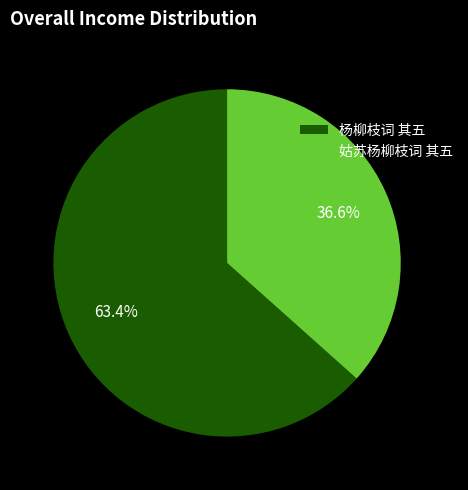

To the nearest percent, what is the difference between the 姑苏杨柳枝词 其五 and 杨柳枝词 其五 slice percentages?

27%